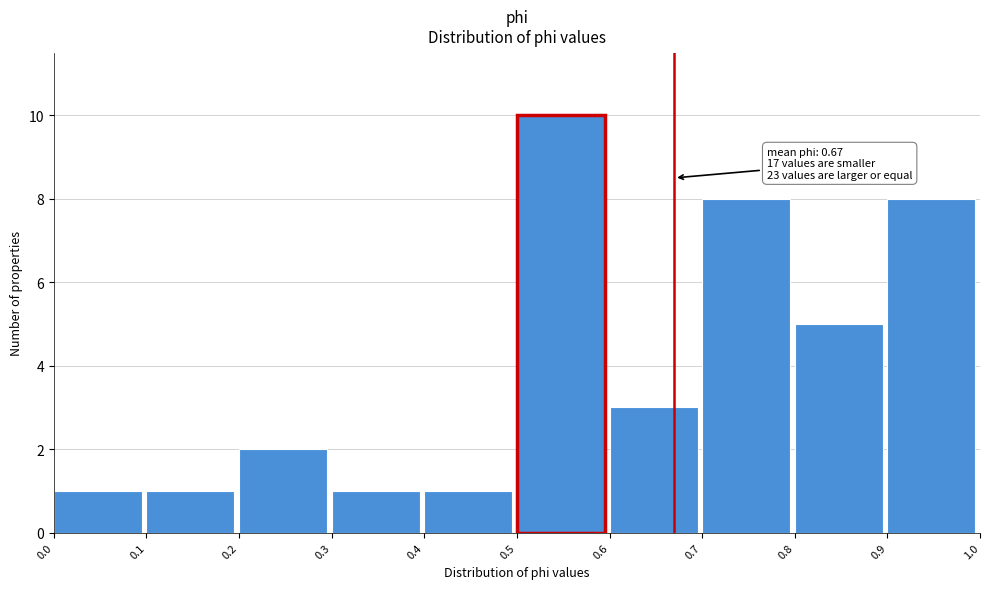

Which range on the x-axis has the tallest bar?

0.5 to 0.6